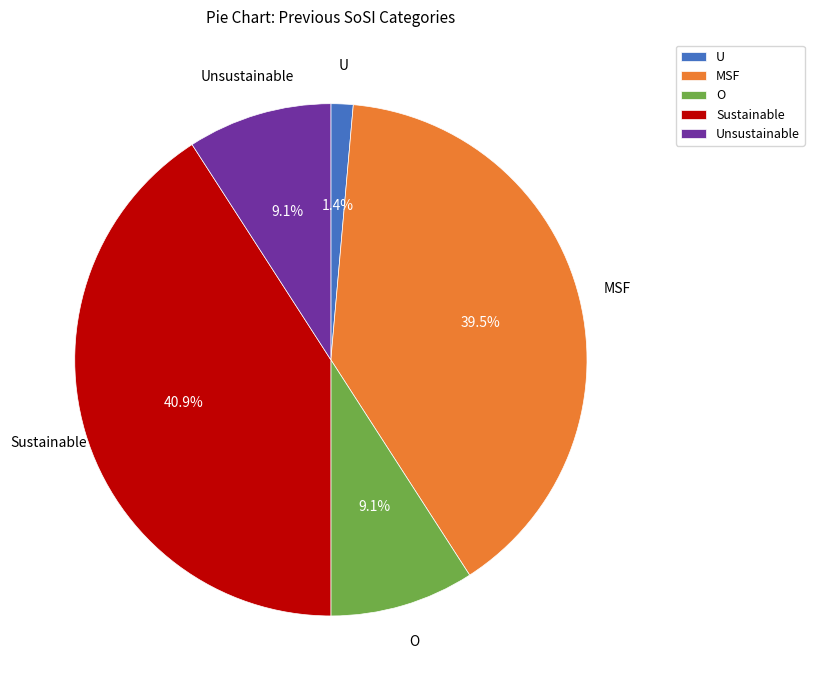

Does U represent more than half of the total?

No